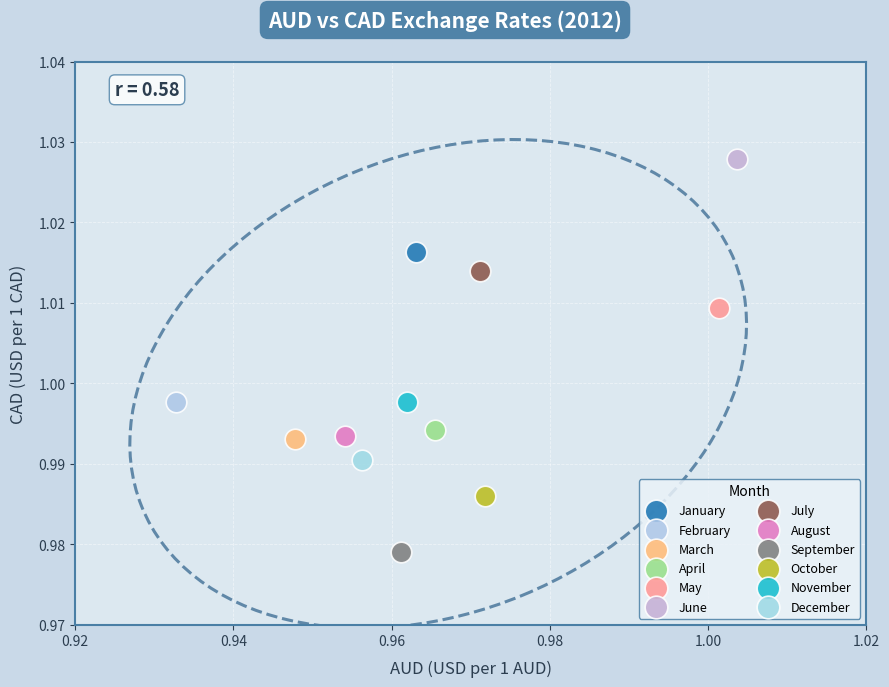

Which series contains the highest Y value?

June